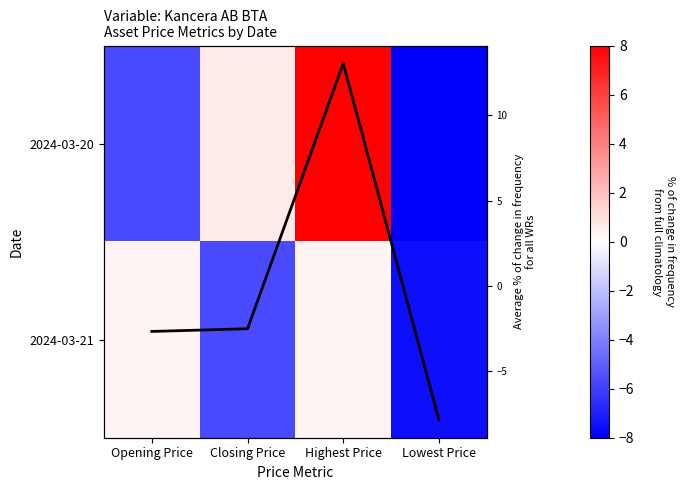

At which category is the sum across all series the highest?

Highest Price